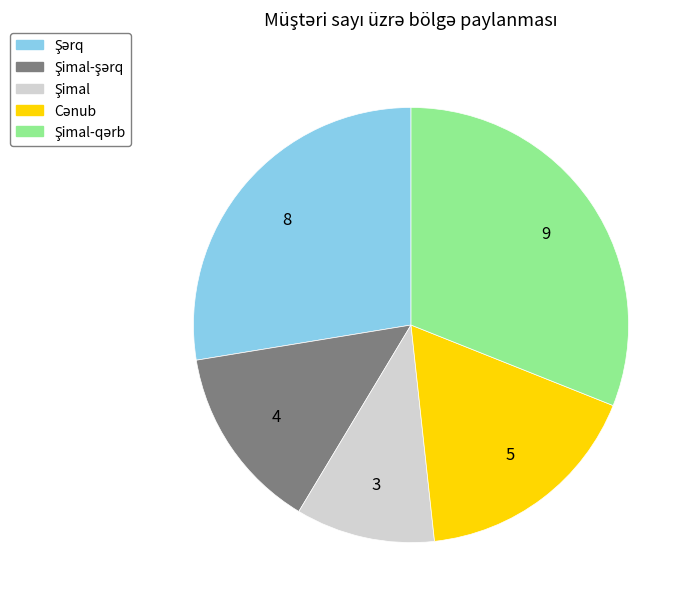

Does any single category account for the majority?

No